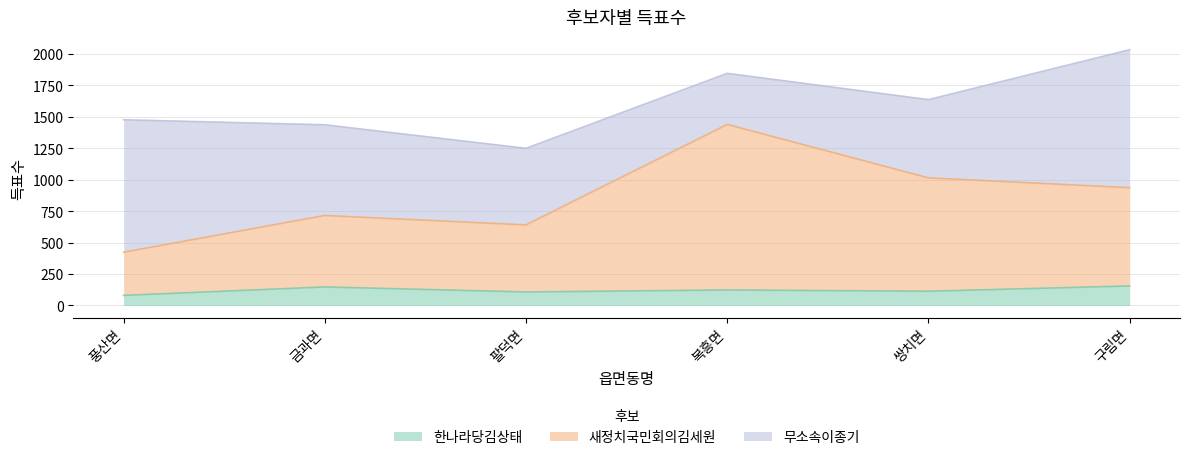

How many interior local peaks does the 한나라당김상태 series have?

2